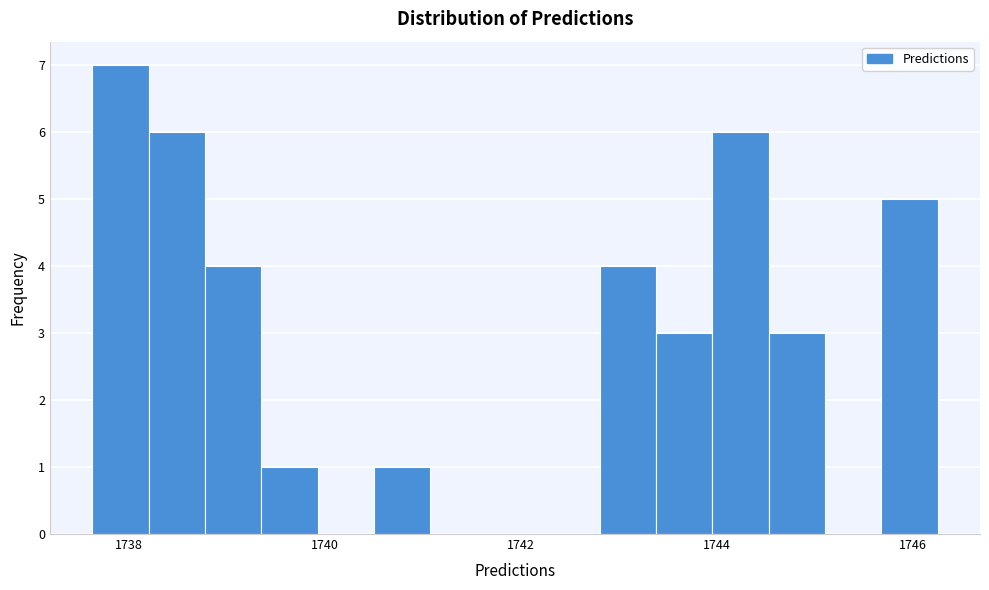

Around what value on the x-axis is the tallest bar? Give the approximate position of its centre, as read against the axis.

1738.0